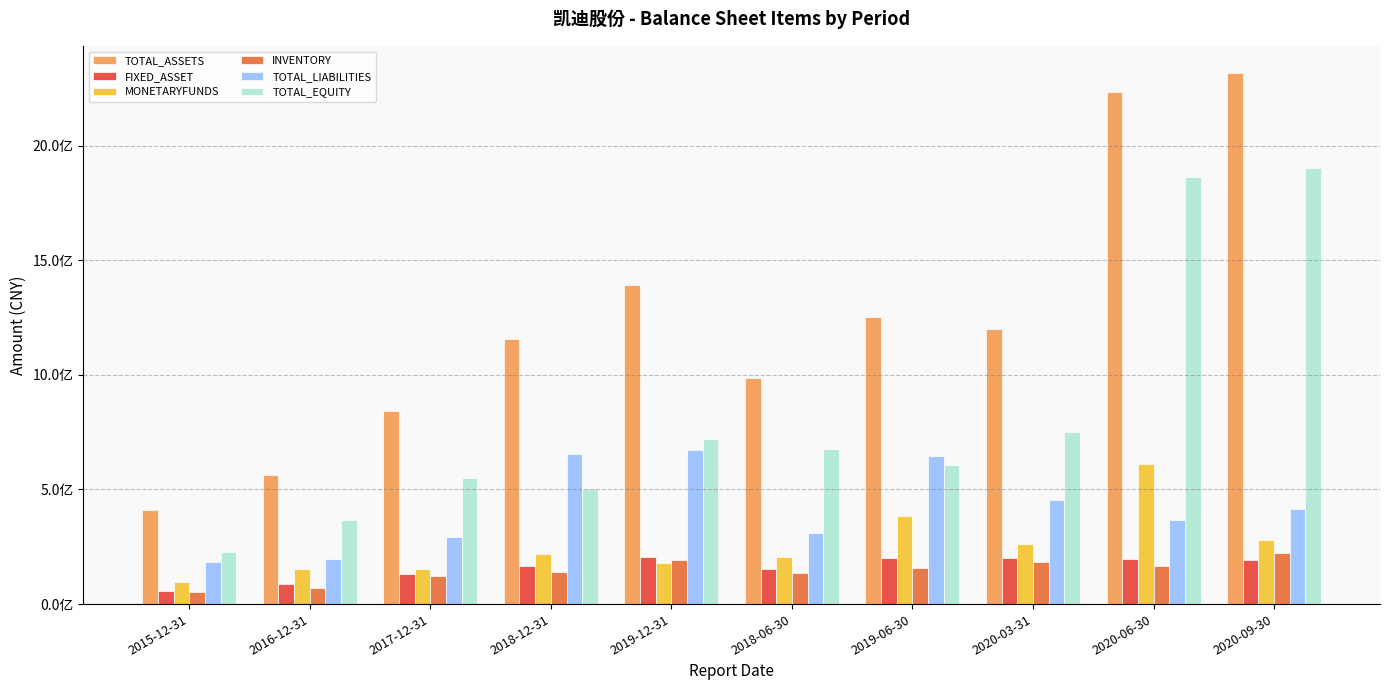

Where is TOTAL_ASSETS nearest to the value 1364688410?

2019-12-31